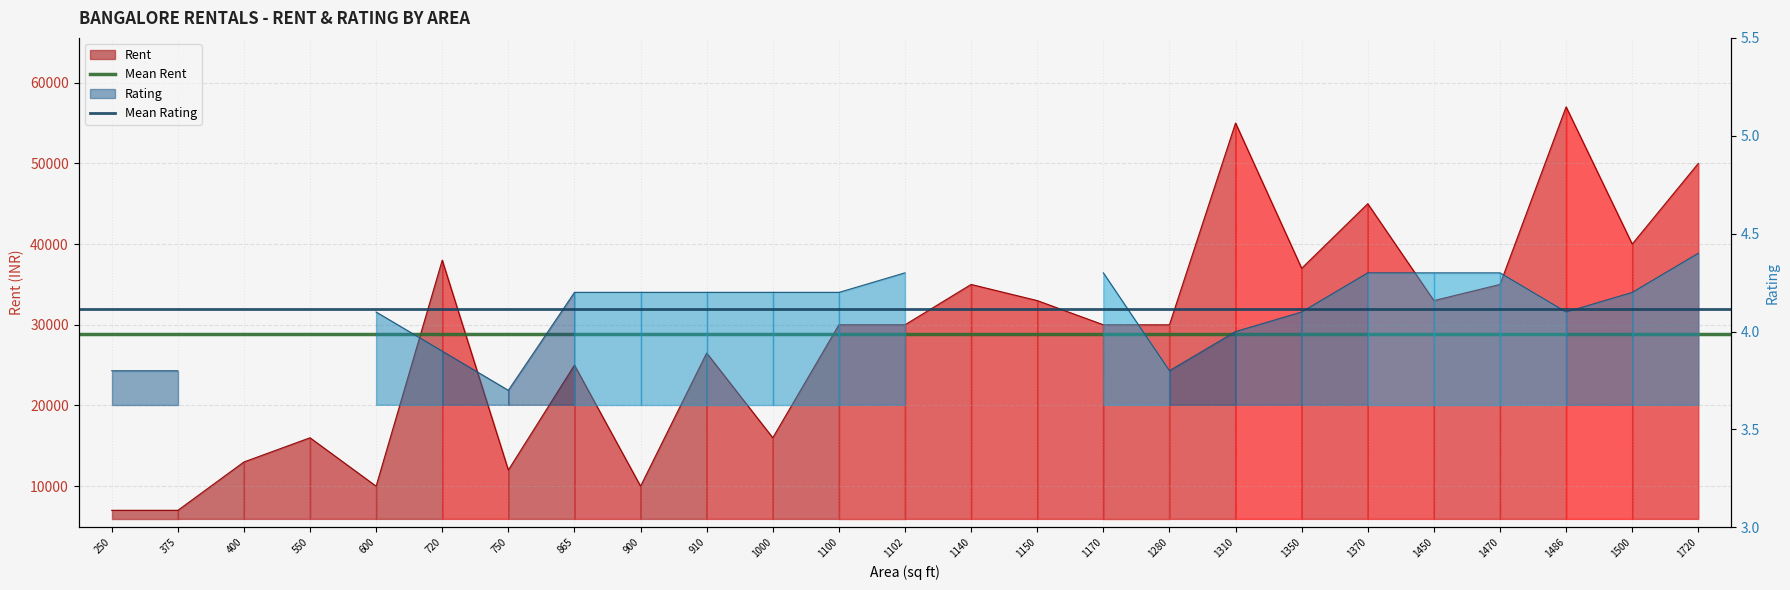

Between 250 and 375, which series saw the biggest shift?

Mean Rent